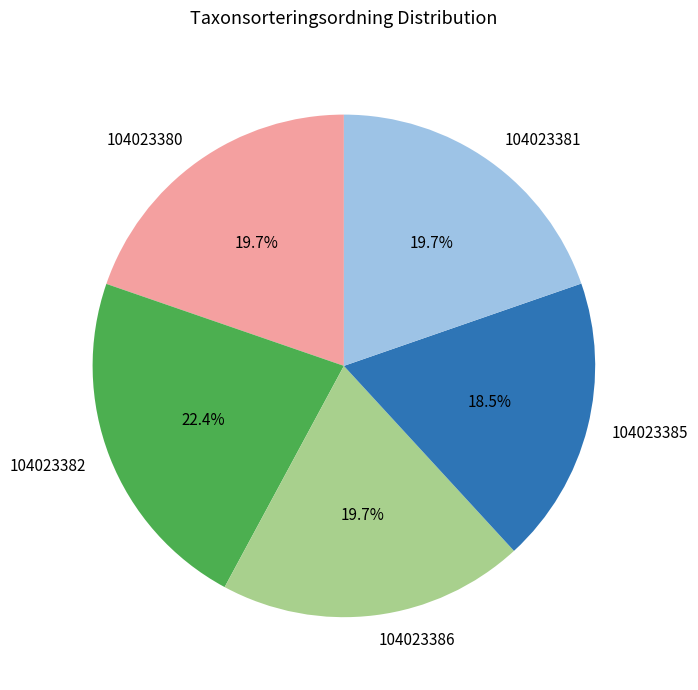

What is the ratio of the value at 104023382 to the value at 104023386?

1.1